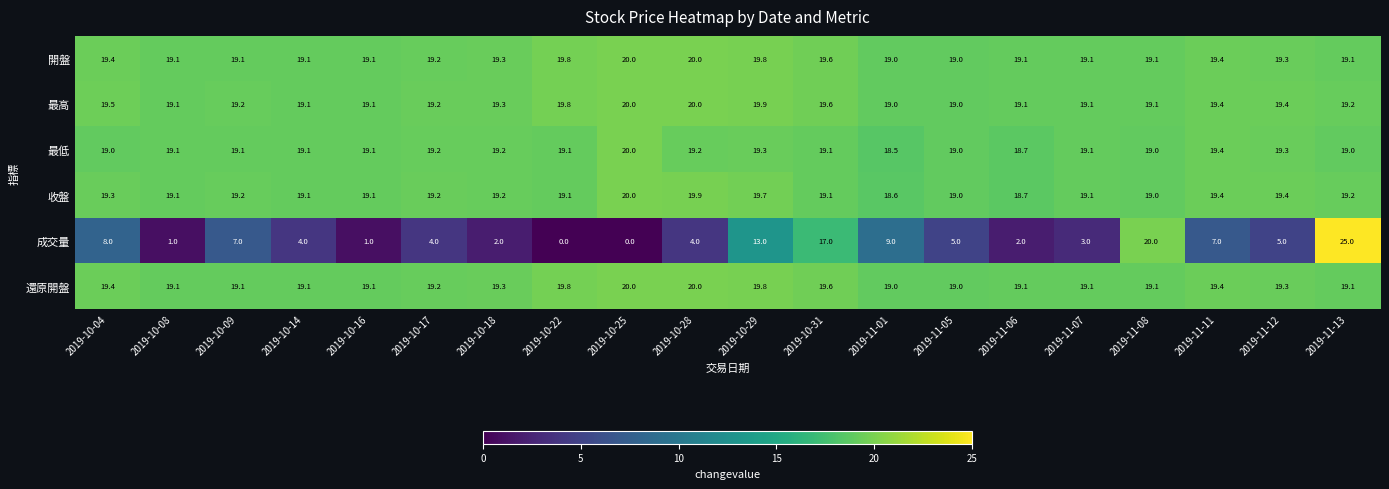

At how many categories does at least one series exceed 21?

1